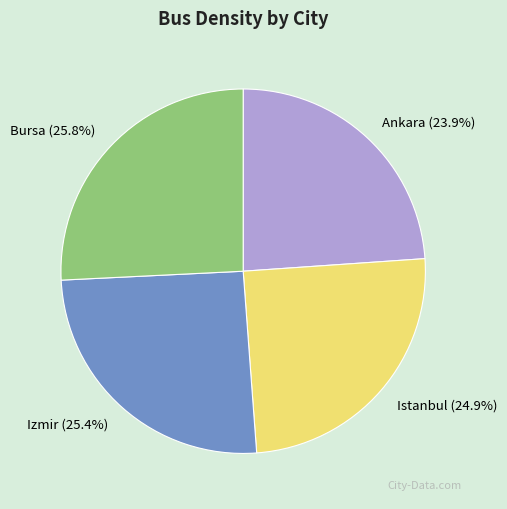

Is there a majority slice in this chart?

No